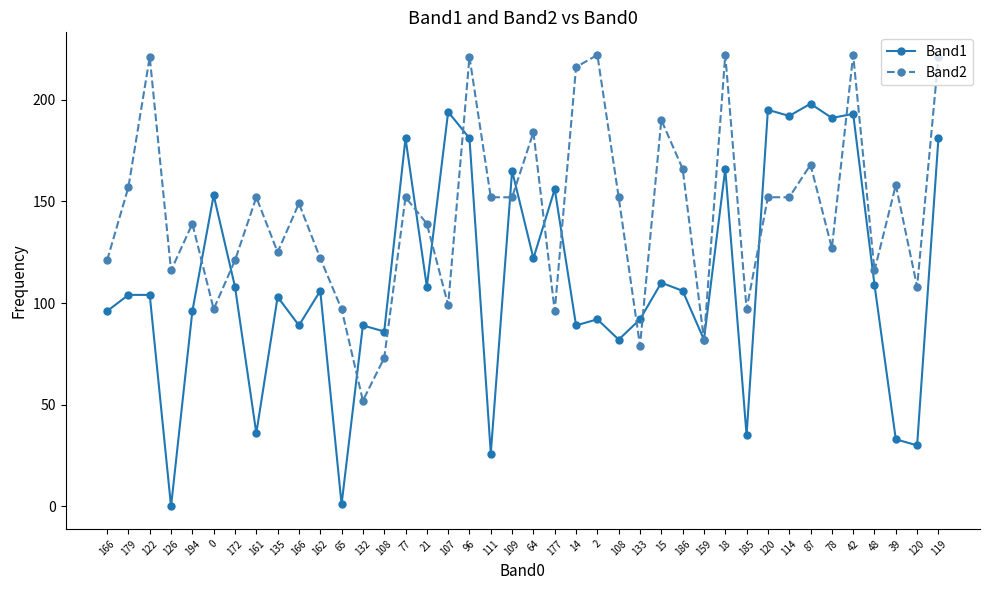

How many categories are shown in the chart?

40